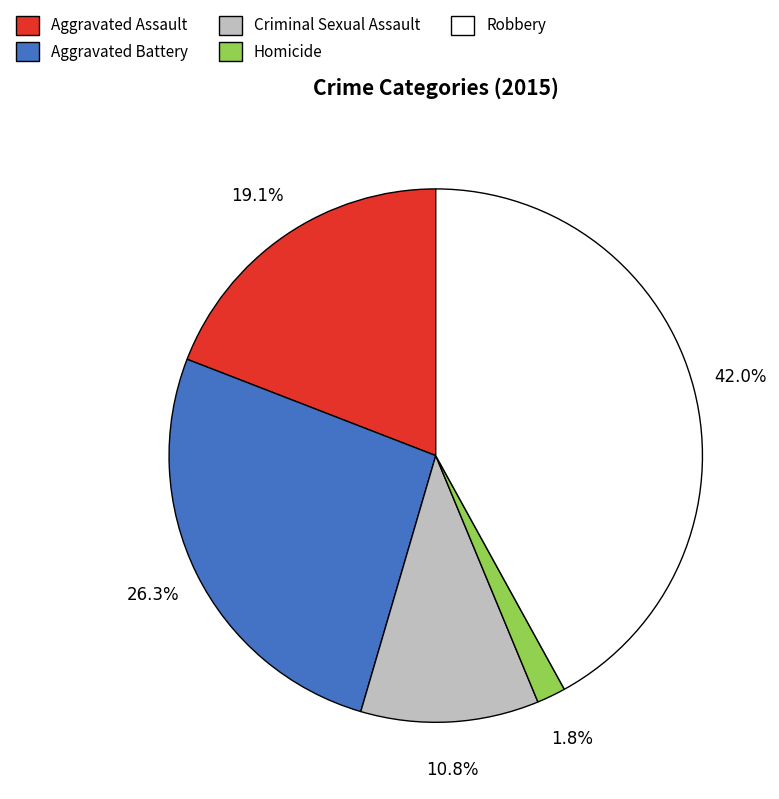

Between Aggravated Battery and Aggravated Assault, which is larger?

Aggravated Battery